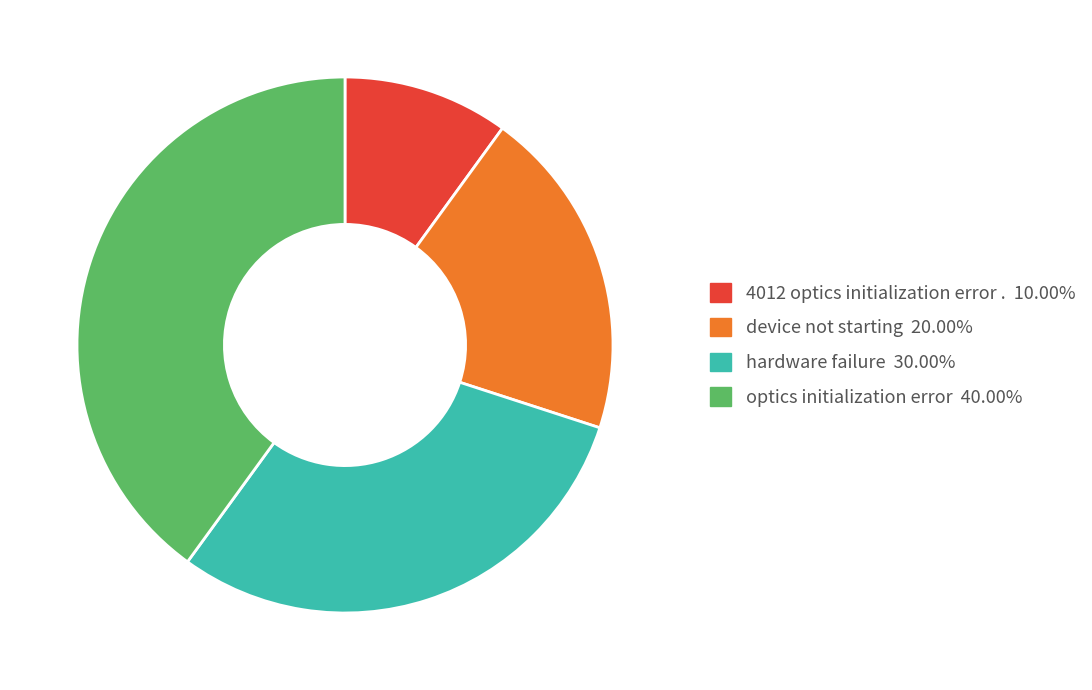

Between hardware failure and optics initialization error, which is larger?

optics initialization error